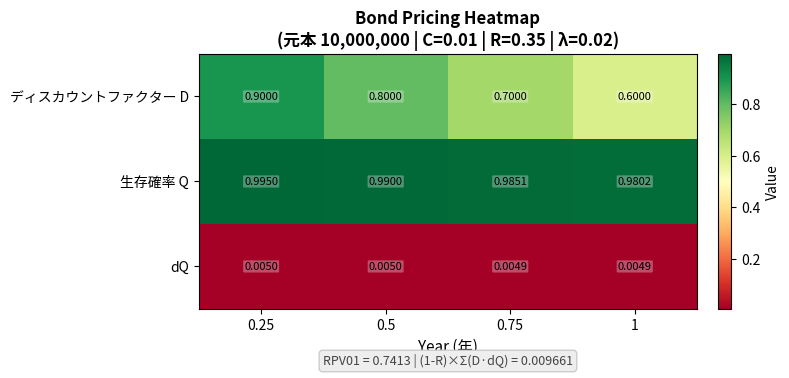

Rank the series at 1 from highest to lowest value.

生存確率 Q, ディスカウントファクター D, dQ